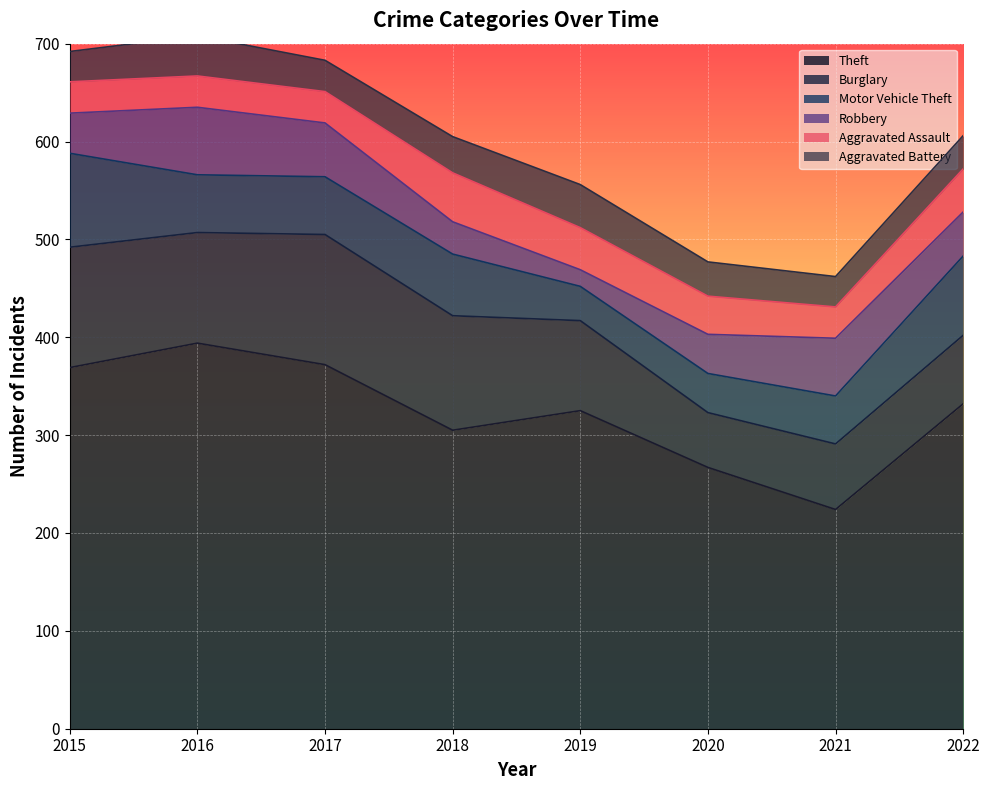

What is the value of the Robbery point at the 1st from the left?

41